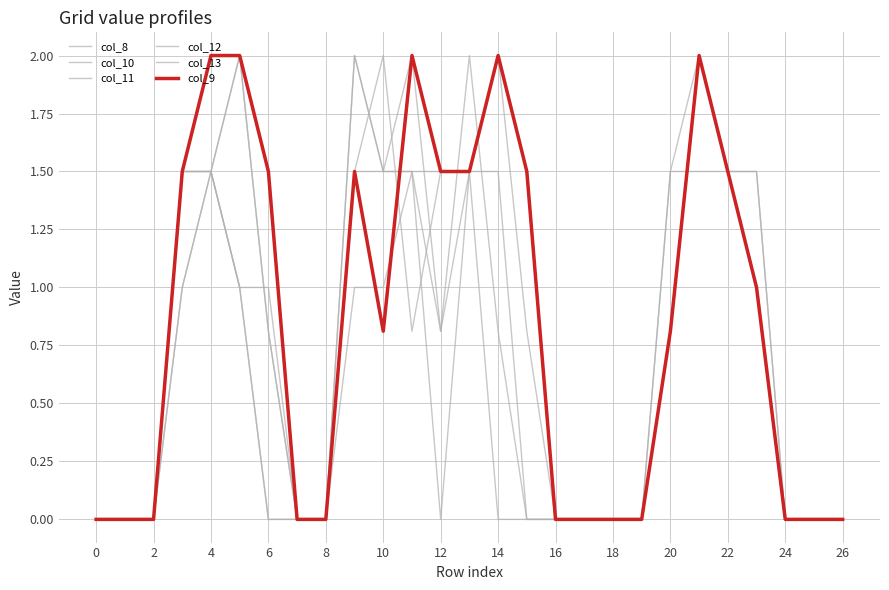

Rank the series by their maximum value, from highest to lowest.

col_8, col_10, col_11, col_12, col_13, col_9